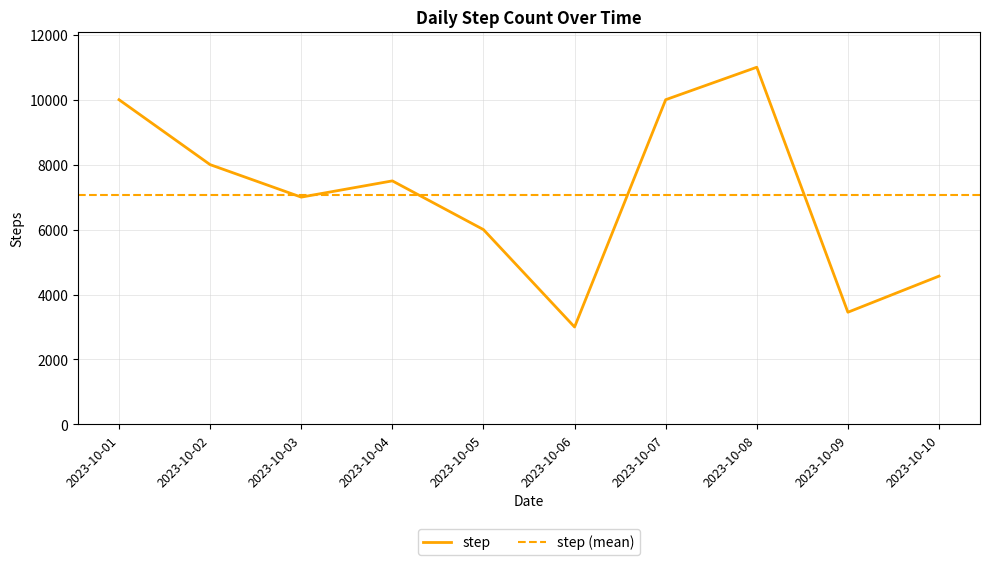

Count the values in the range 4567 to 10000.

7